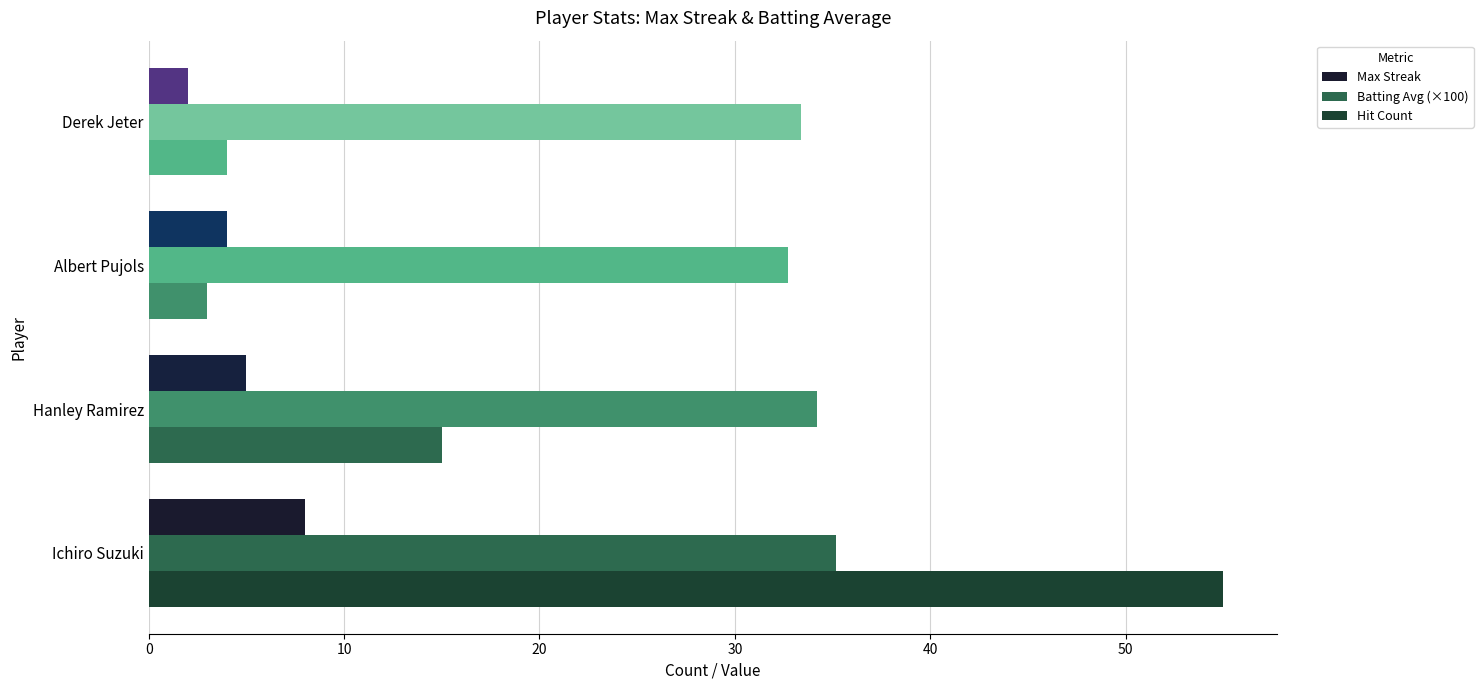

What is the difference between the maximum and minimum values in the Max Streak series?

6.0